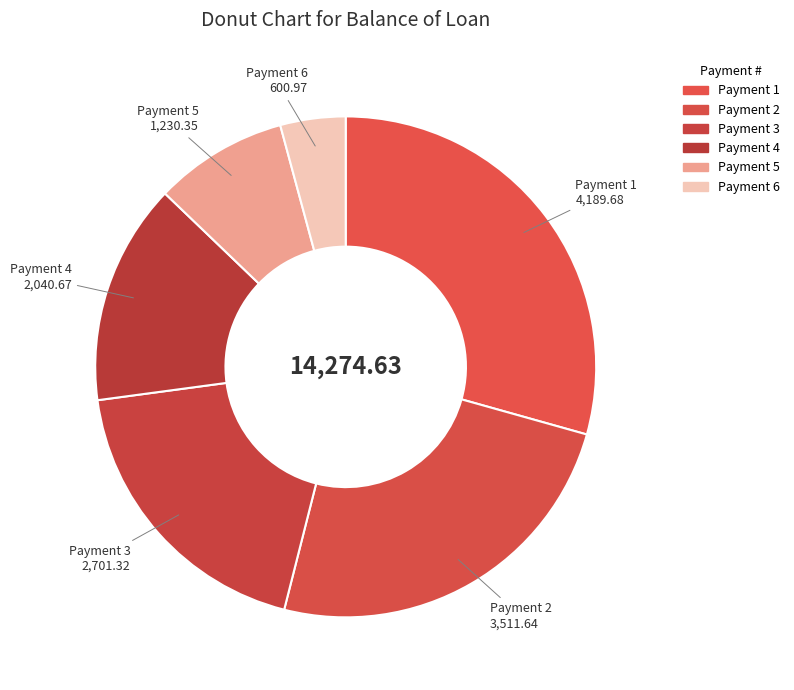

How many segments does this pie chart have?

6